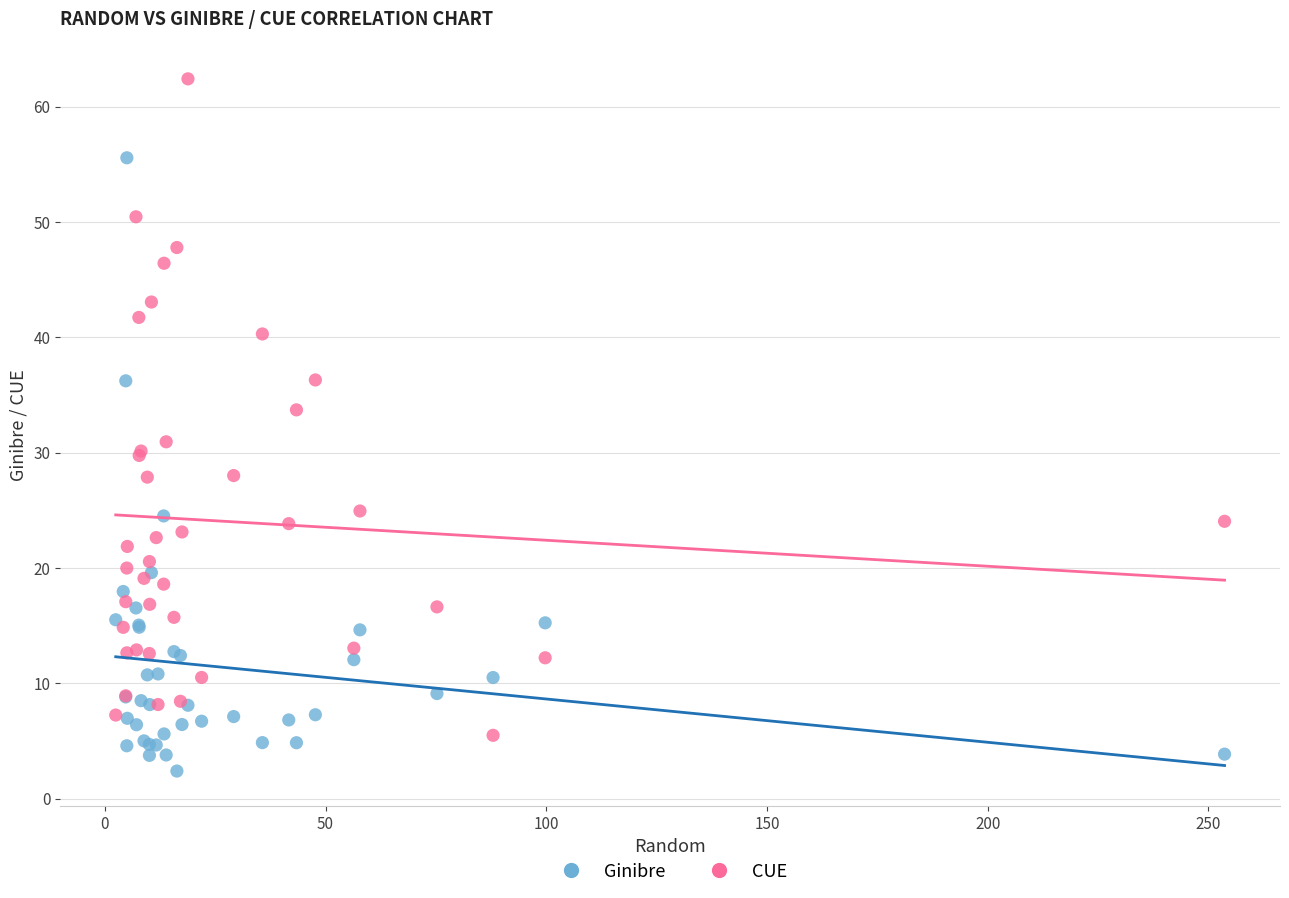

Across all series, what Y value is closest to 32?

31.0